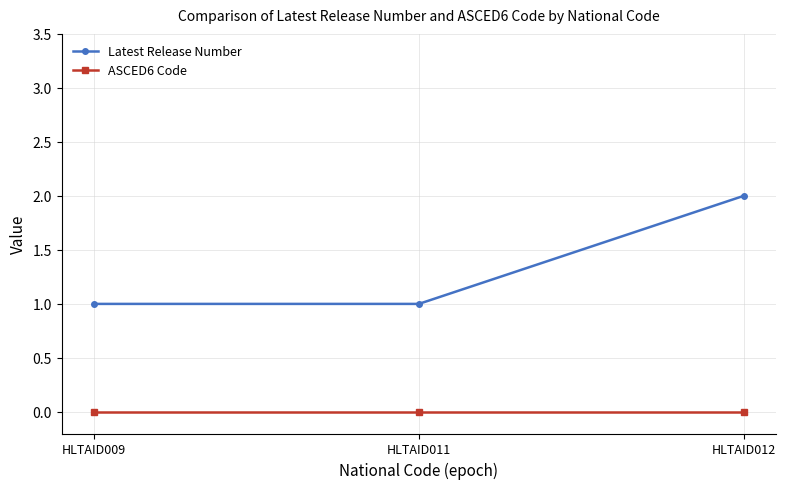

Reading left to right, extract all data points from this chart.

Latest Release Number: 1	1	2
ASCED6 Code: 0	0	0